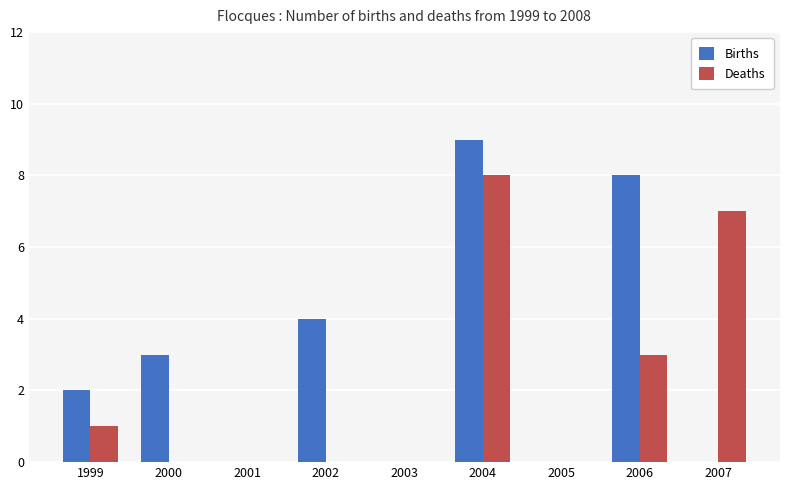

Which series has the widest spread of values?

Births